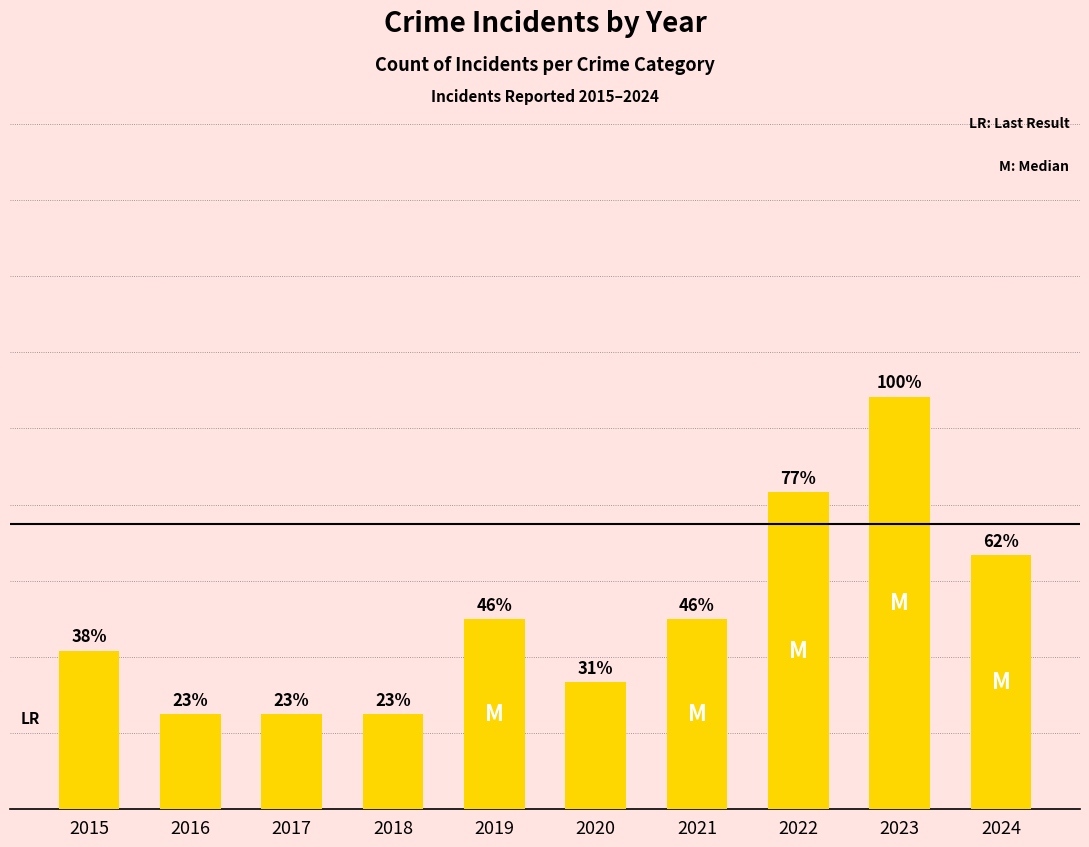

What is the value of the 10th bar from the left?

8